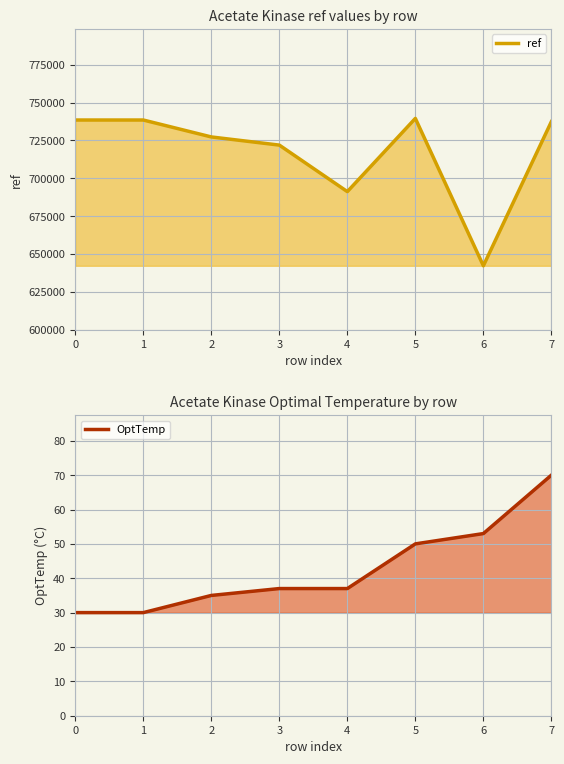

Is the value of OptTemp at 0 greater than the value of ref at 0?

No